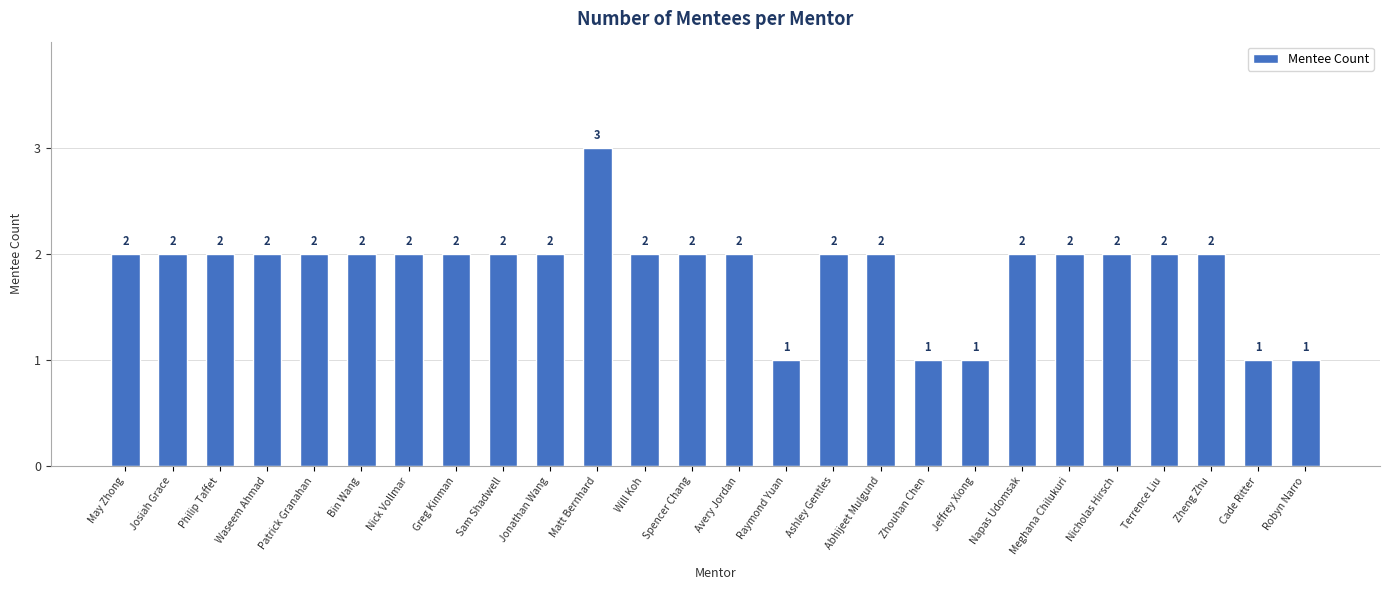

What is the average value?

2